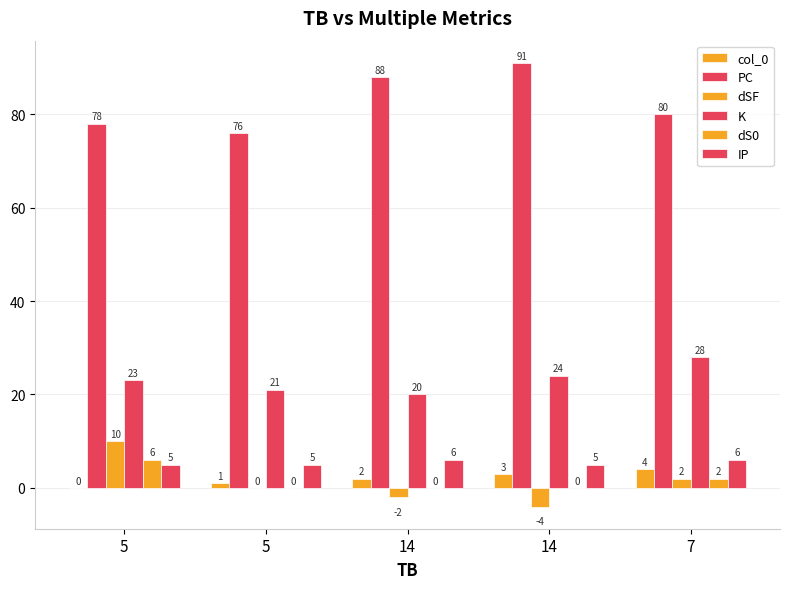

How many data points does each series have?

5